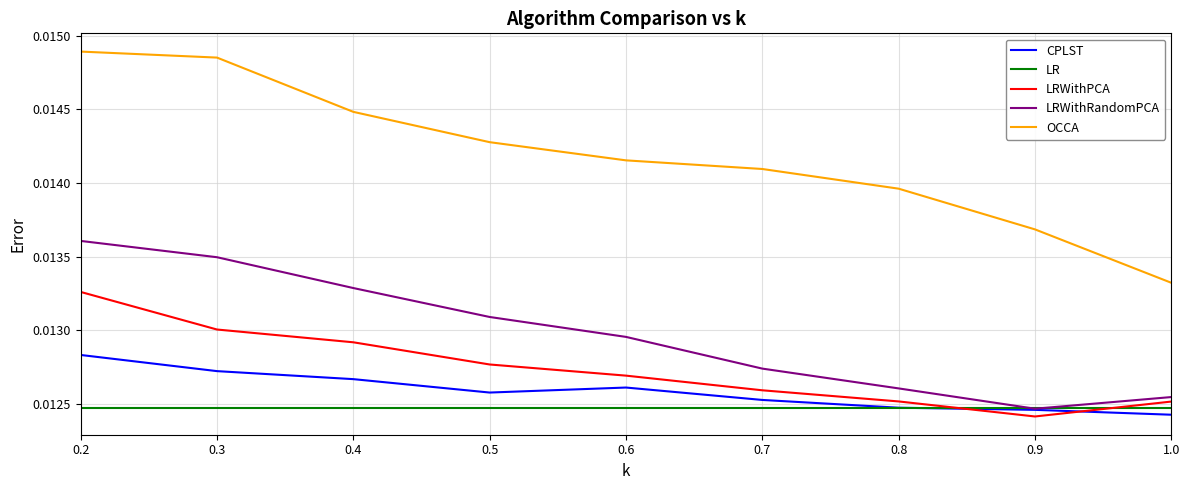

What are all the series names shown in the legend?

CPLST, LR, LRWithPCA, LRWithRandomPCA, OCCA